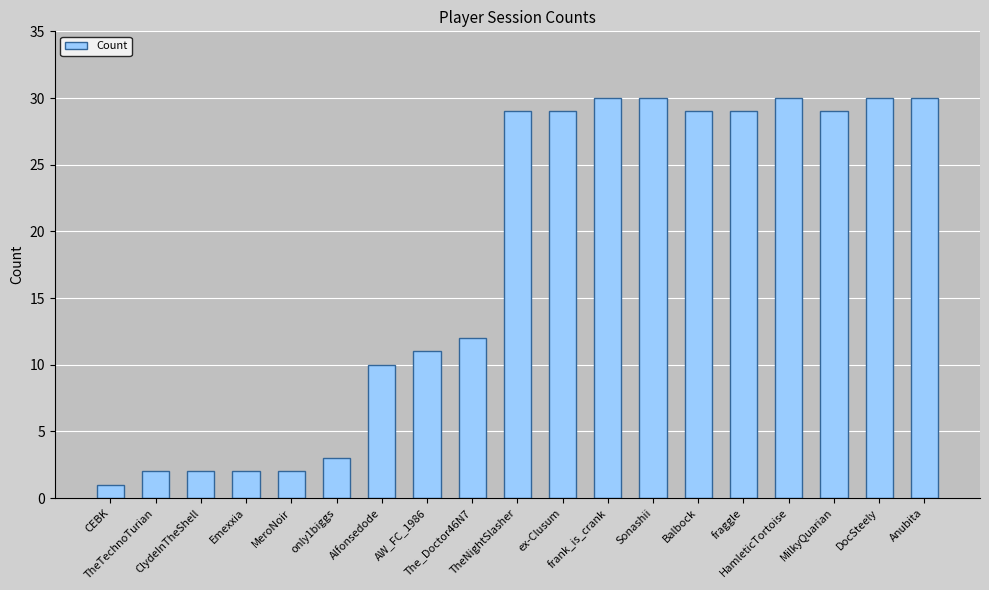

What is the difference between the maximum and minimum values?

29